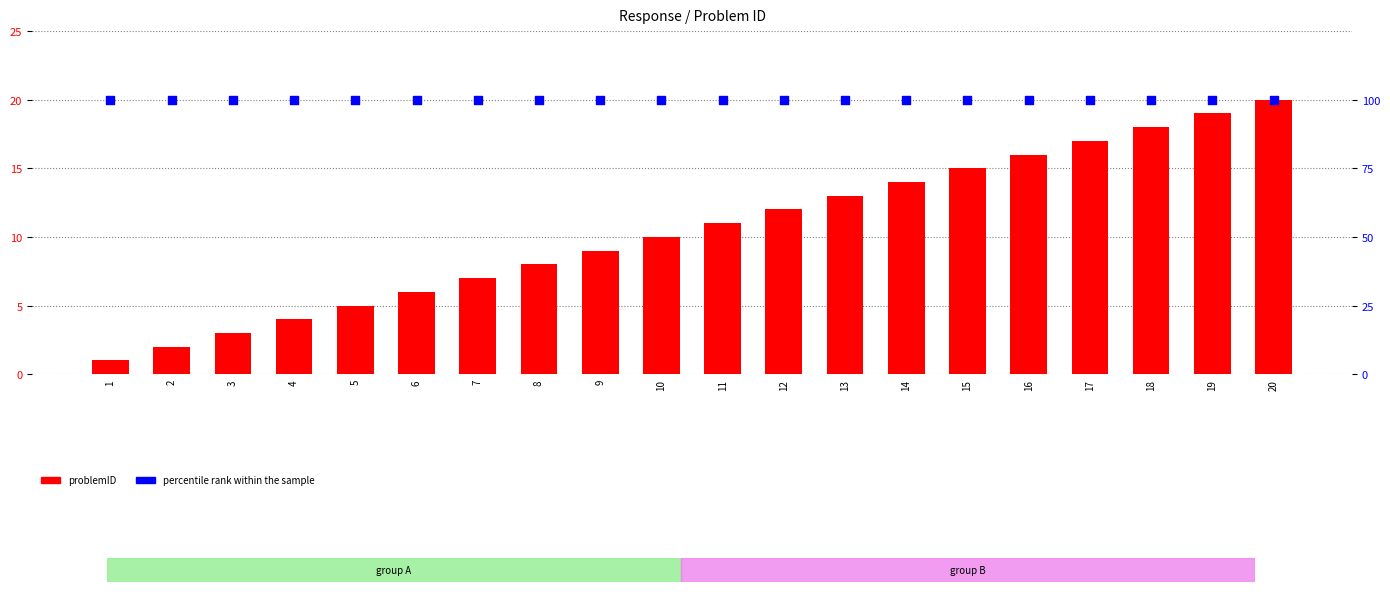

Which series reaches the maximum Y coordinate?

percentile rank within the sample